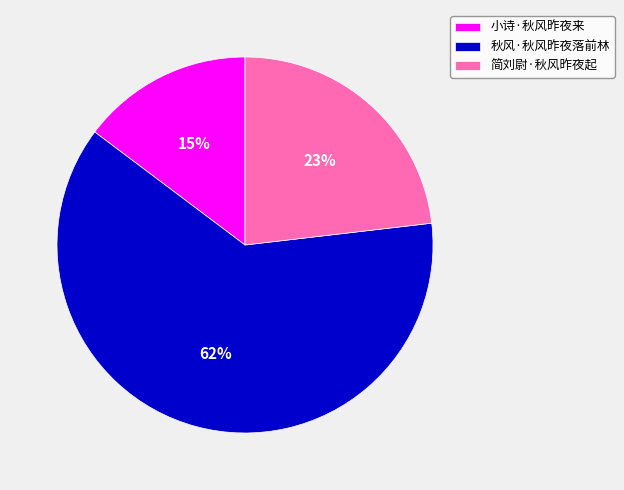

Between 秋风·秋风昨夜落前林 and 小诗·秋风昨夜来, which is larger?

秋风·秋风昨夜落前林